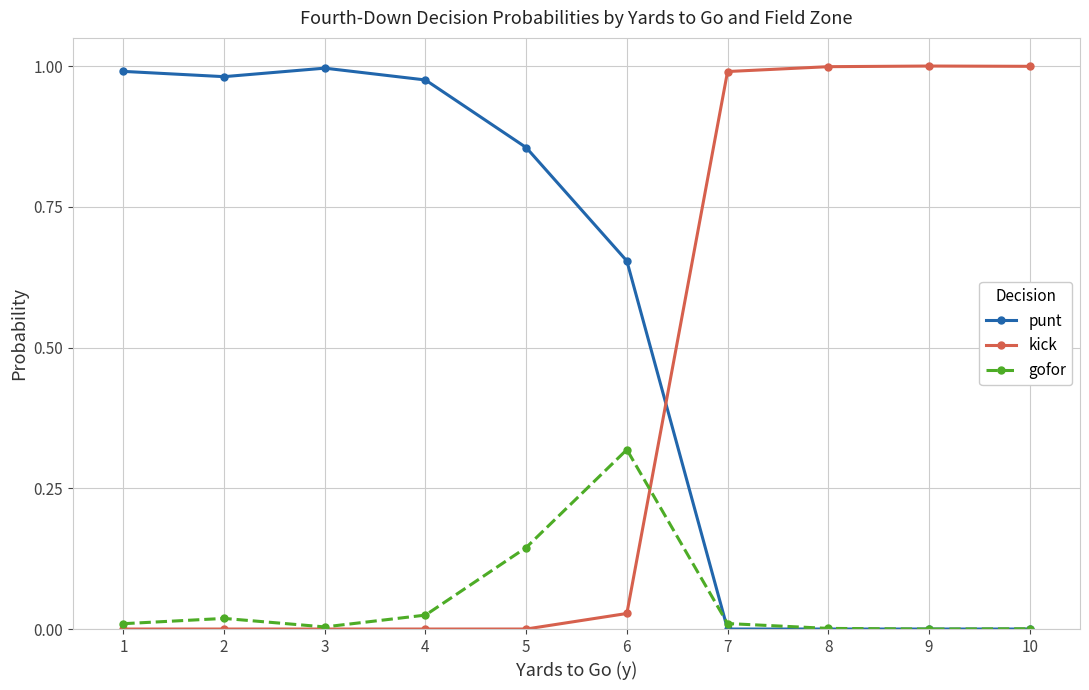

Rank the series at 5 from lowest to highest value.

kick, gofor, punt